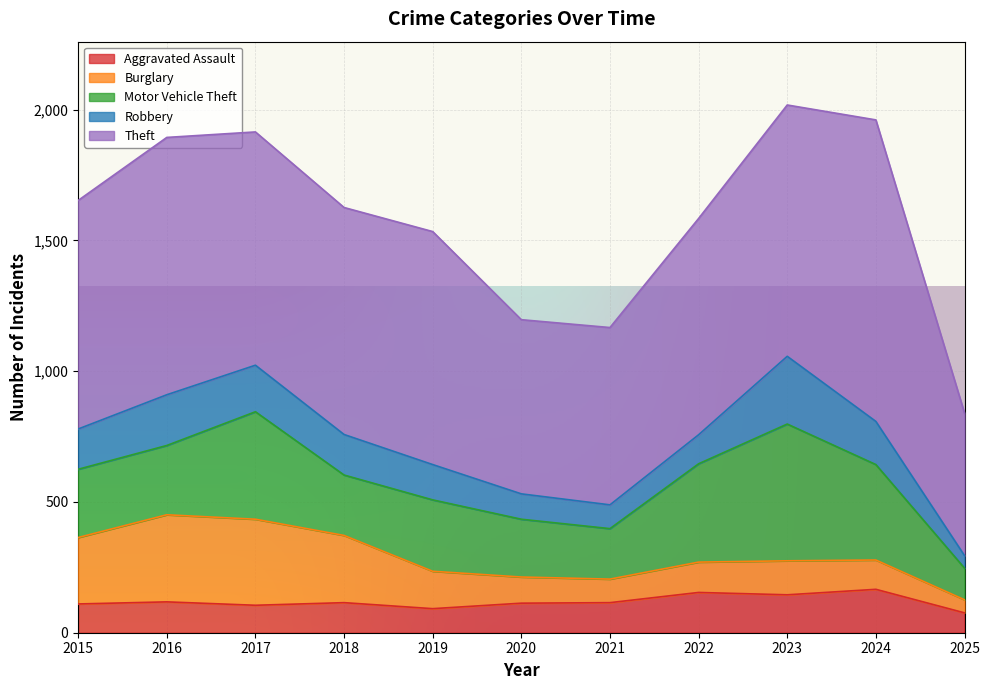

Between 2015 and 2023, which series saw the biggest shift?

Motor Vehicle Theft